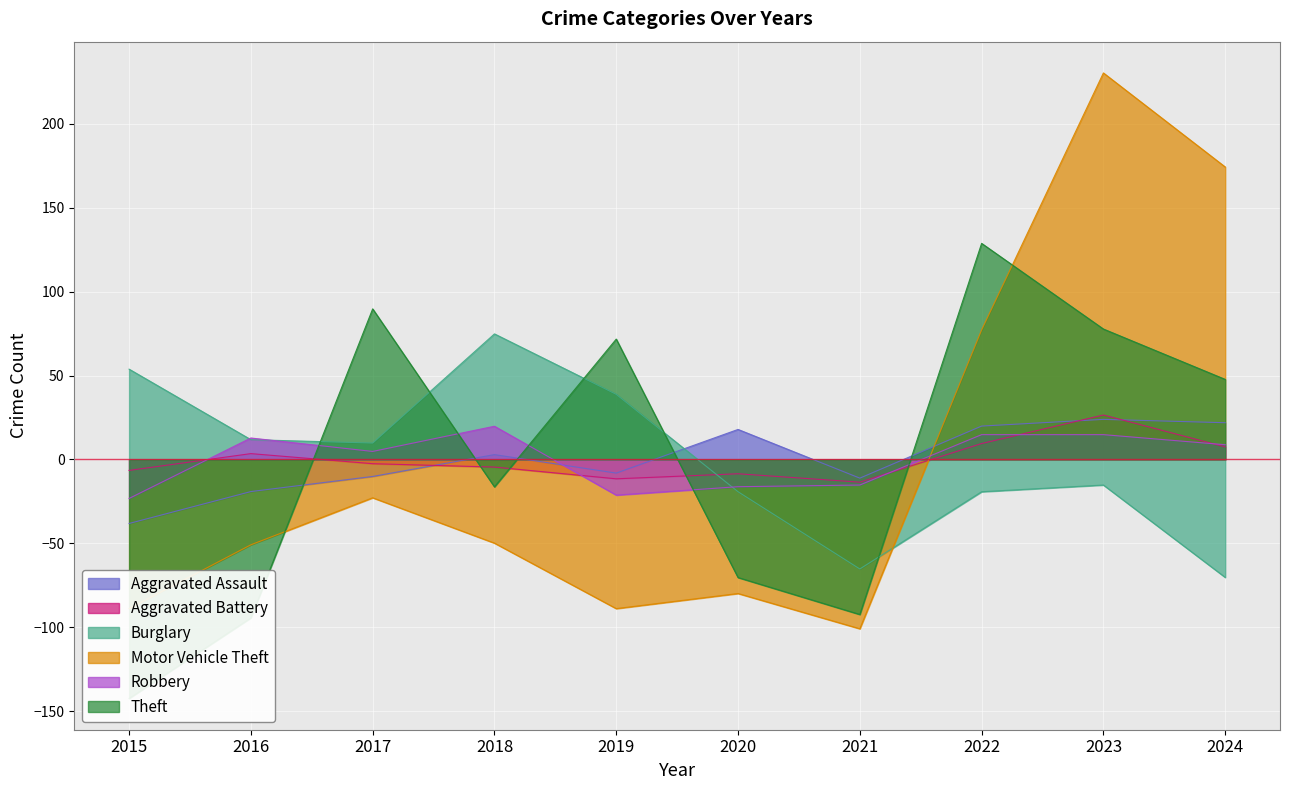

How many times do Theft and Burglary cross each other?

5